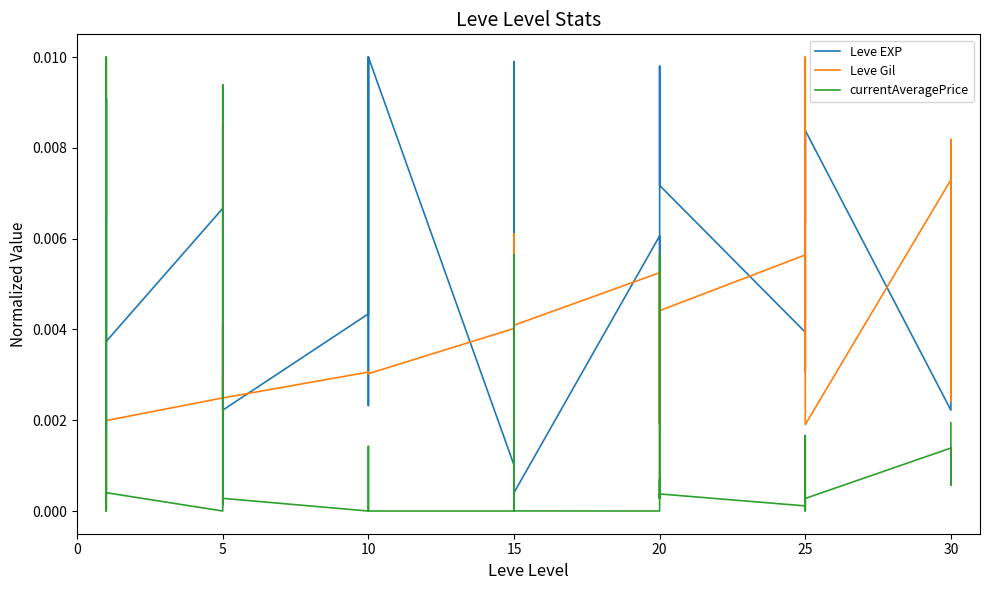

How many lines are shown in the chart?

3